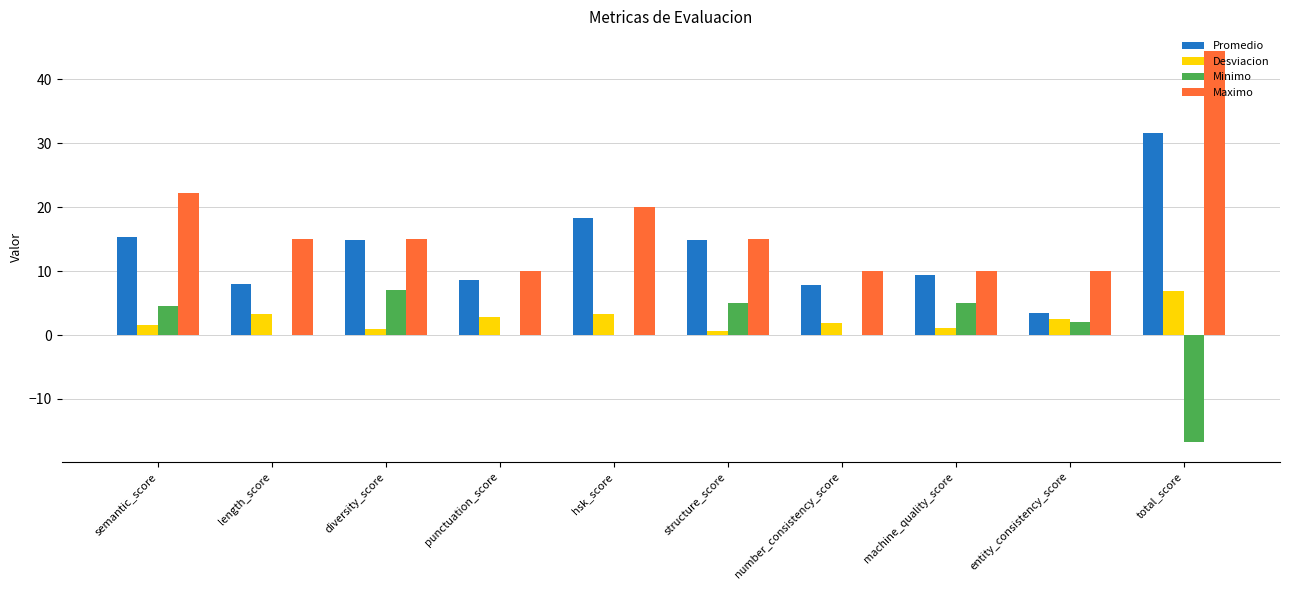

What is the total value across all series at semantic_score?

43.8